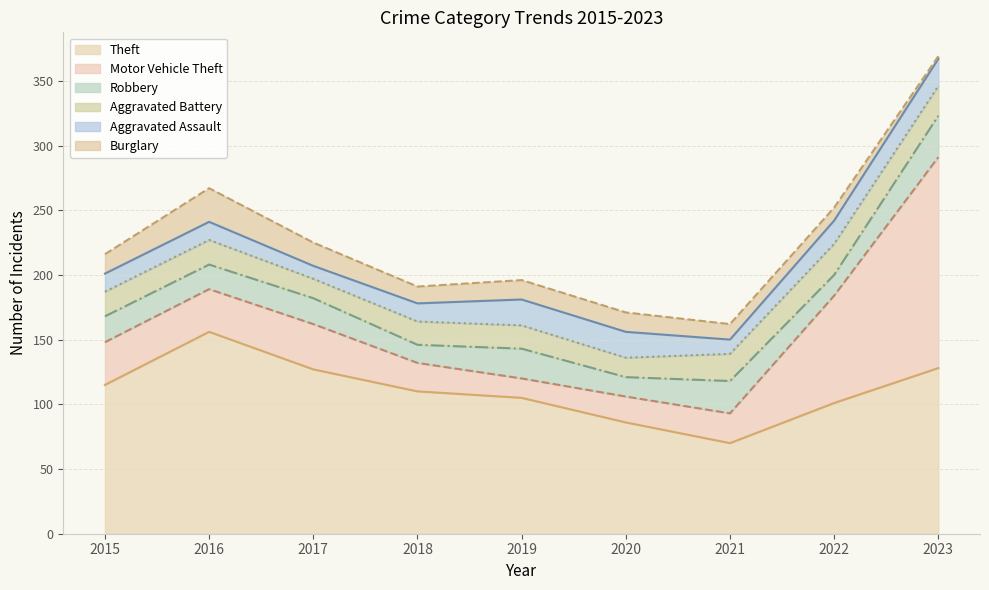

How many lines are shown in the chart?

6